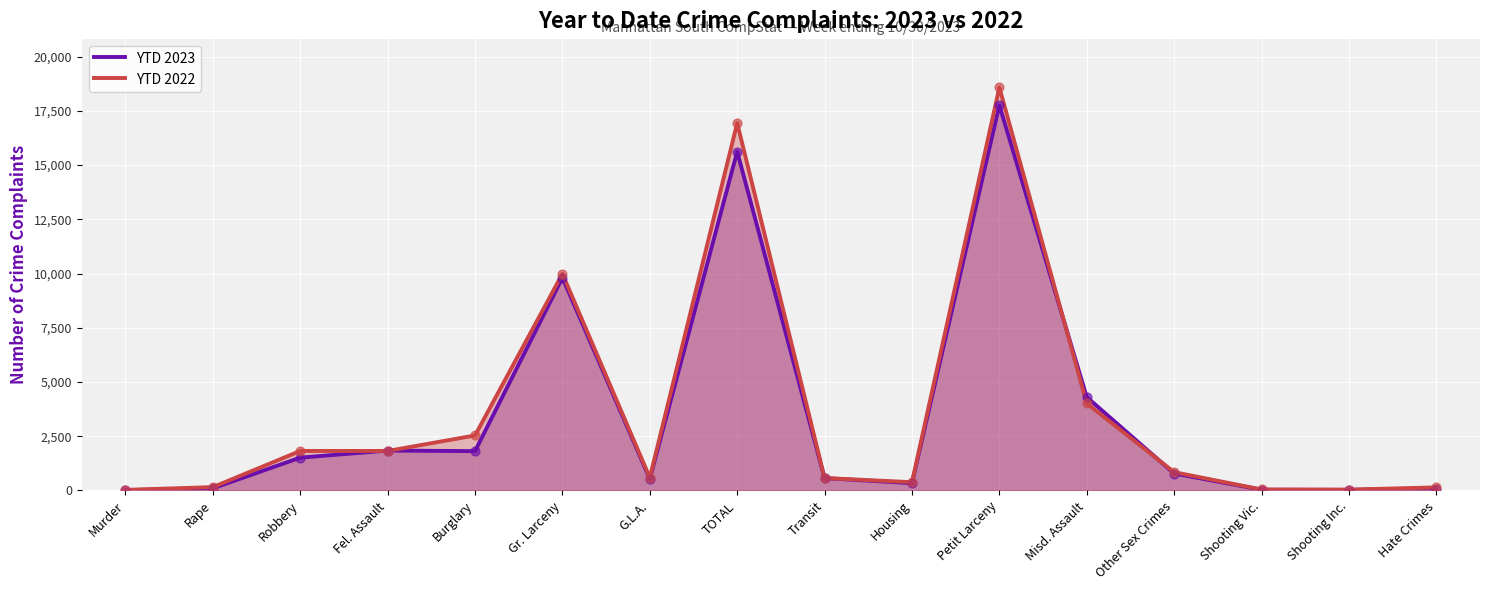

What are all the series names shown in the legend?

YTD 2023, YTD 2022